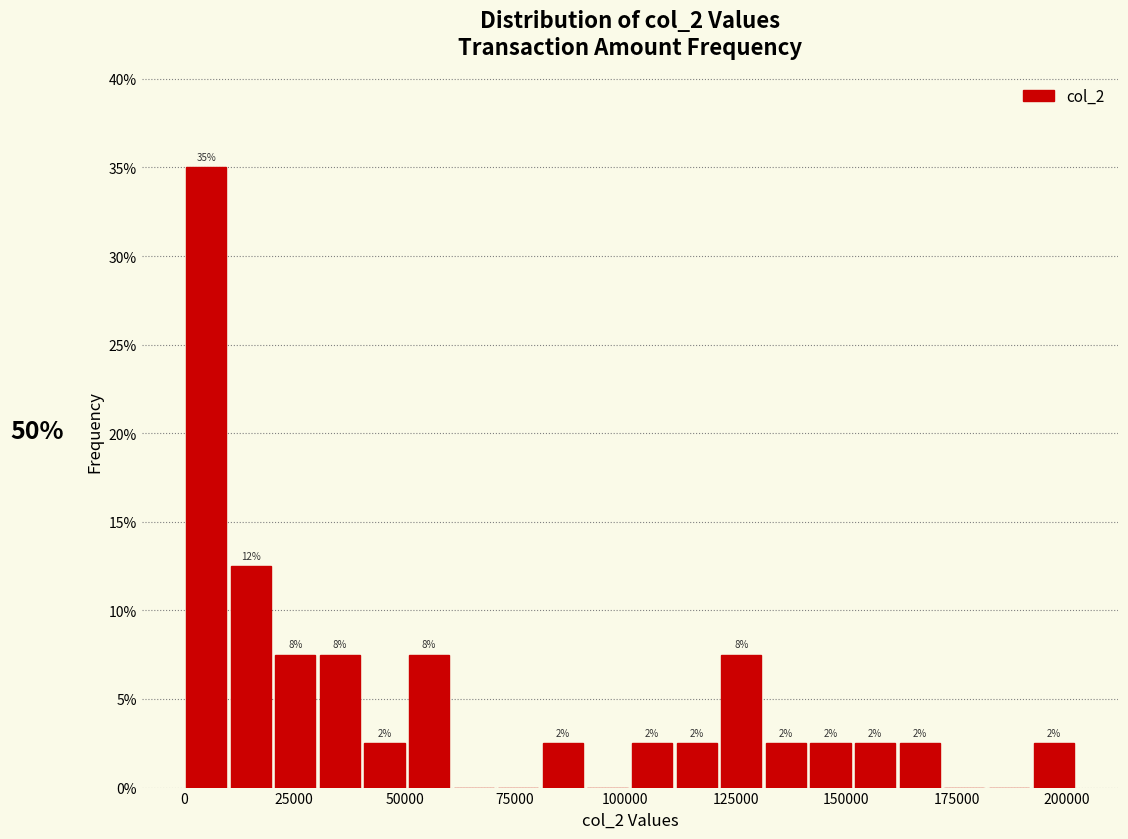

Read against the x-axis, roughly where is the centre of the tallest bar?

5000